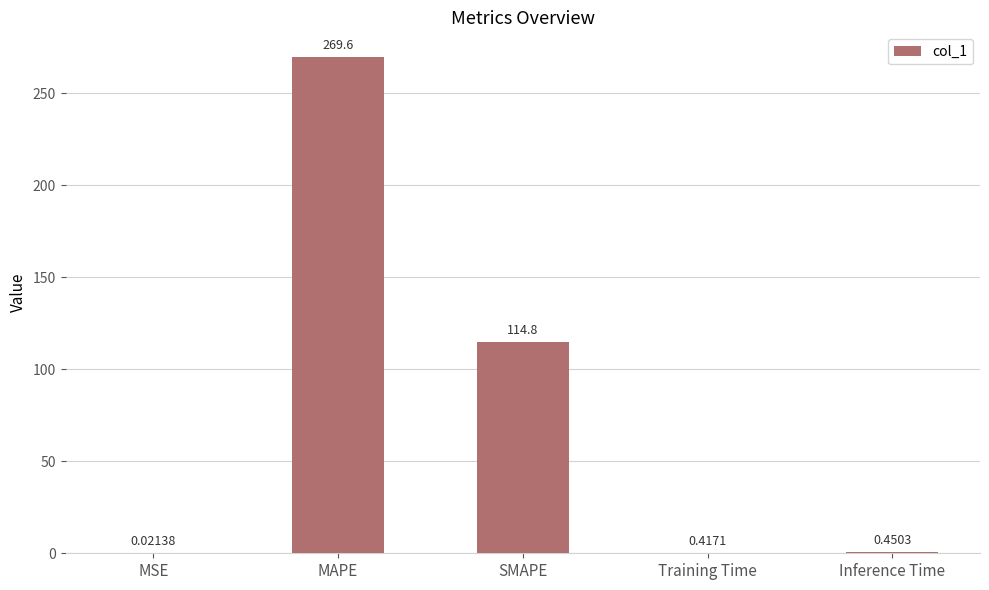

Between SMAPE and MSE, which is larger?

SMAPE